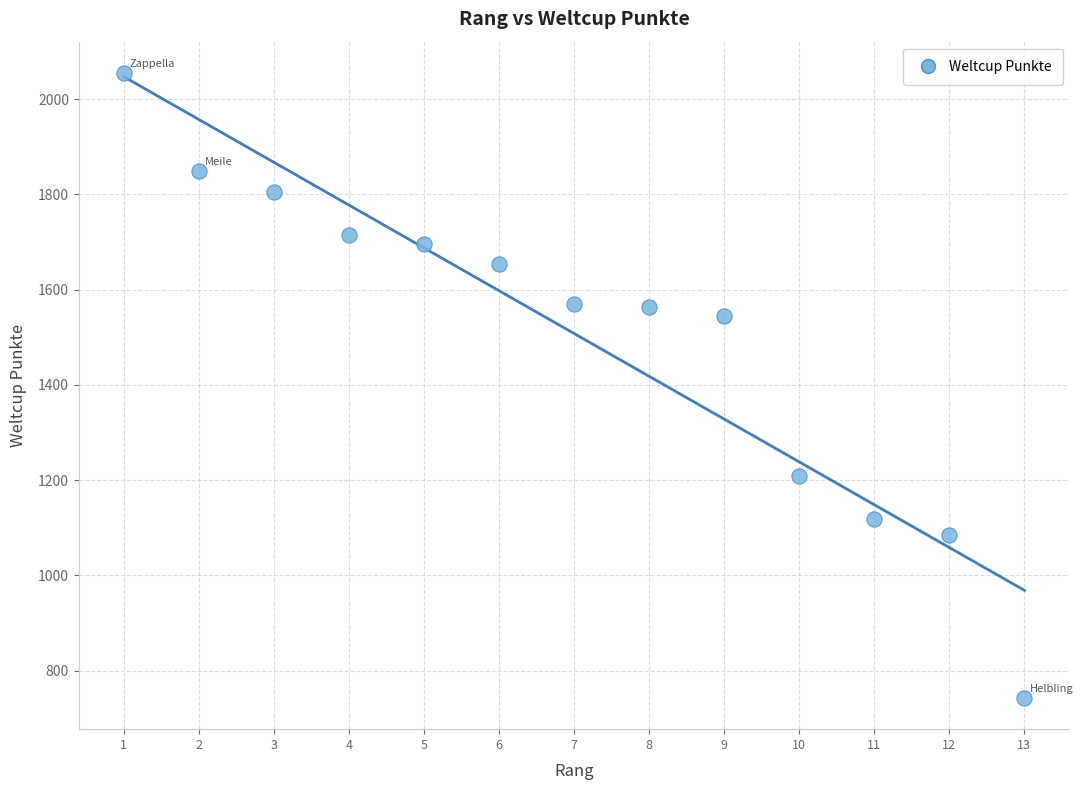

What is the range of Y values (max minus min)?

1312